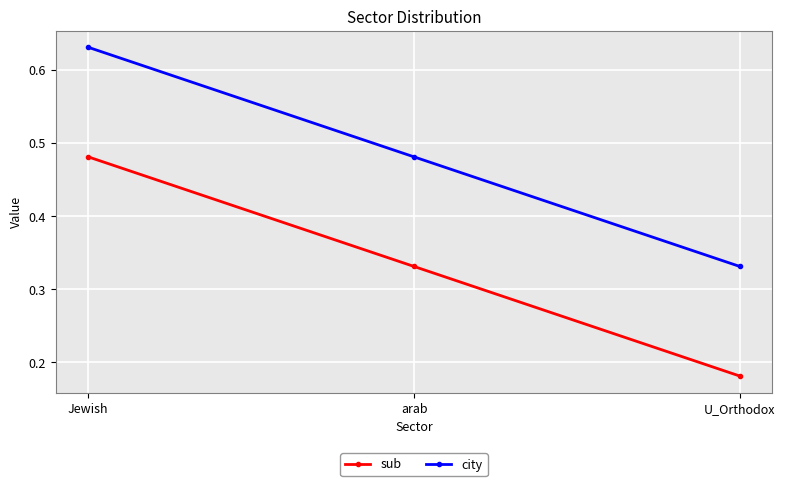

How many categories are shown in the chart?

3